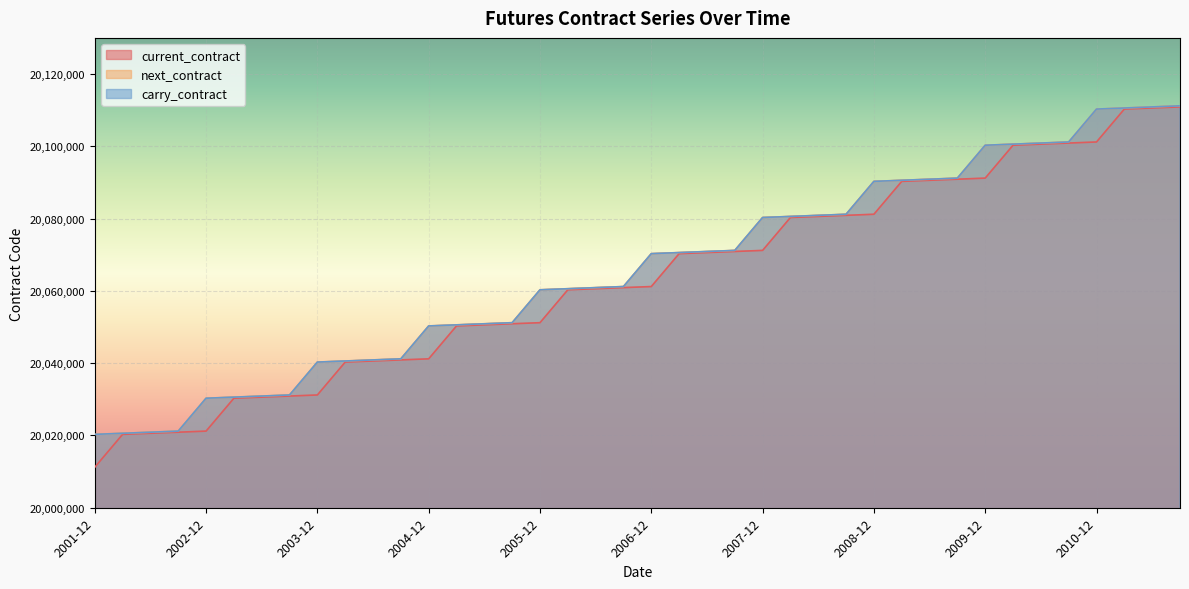

Which series has the largest range (max minus min)?

current_contract